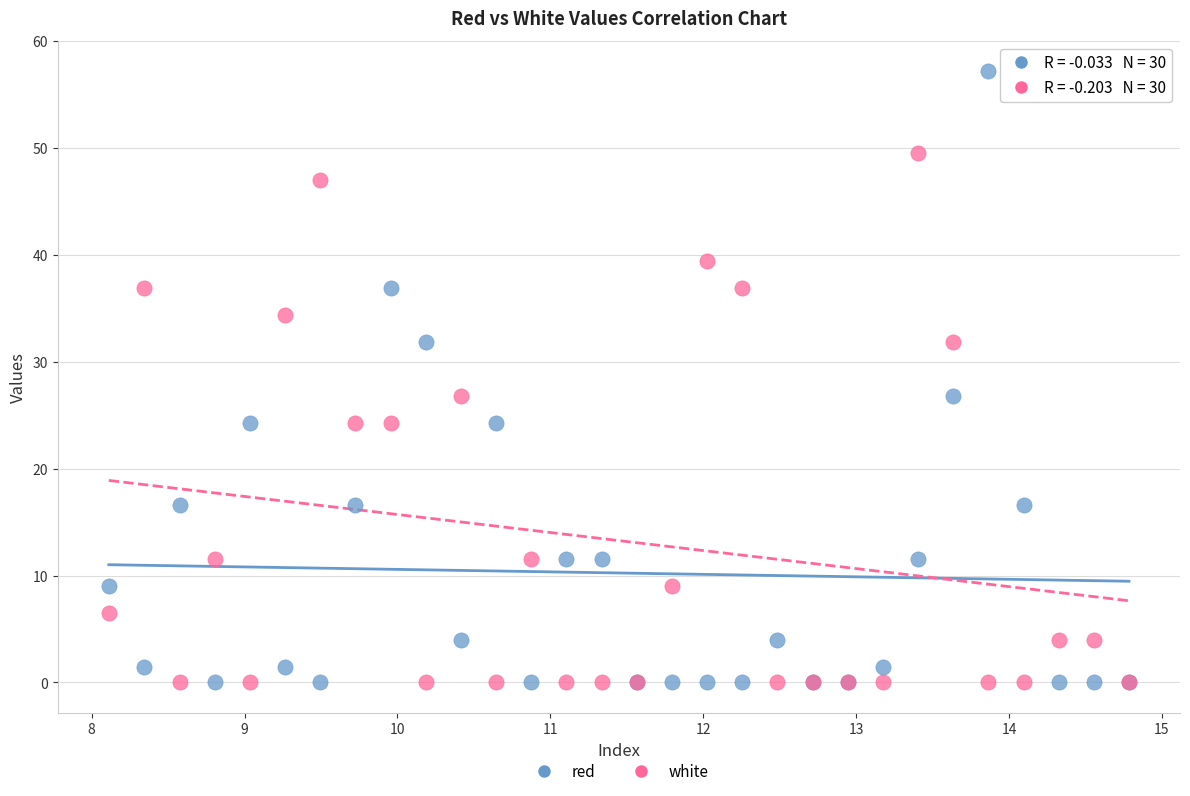

Which series reaches the maximum Y coordinate?

red